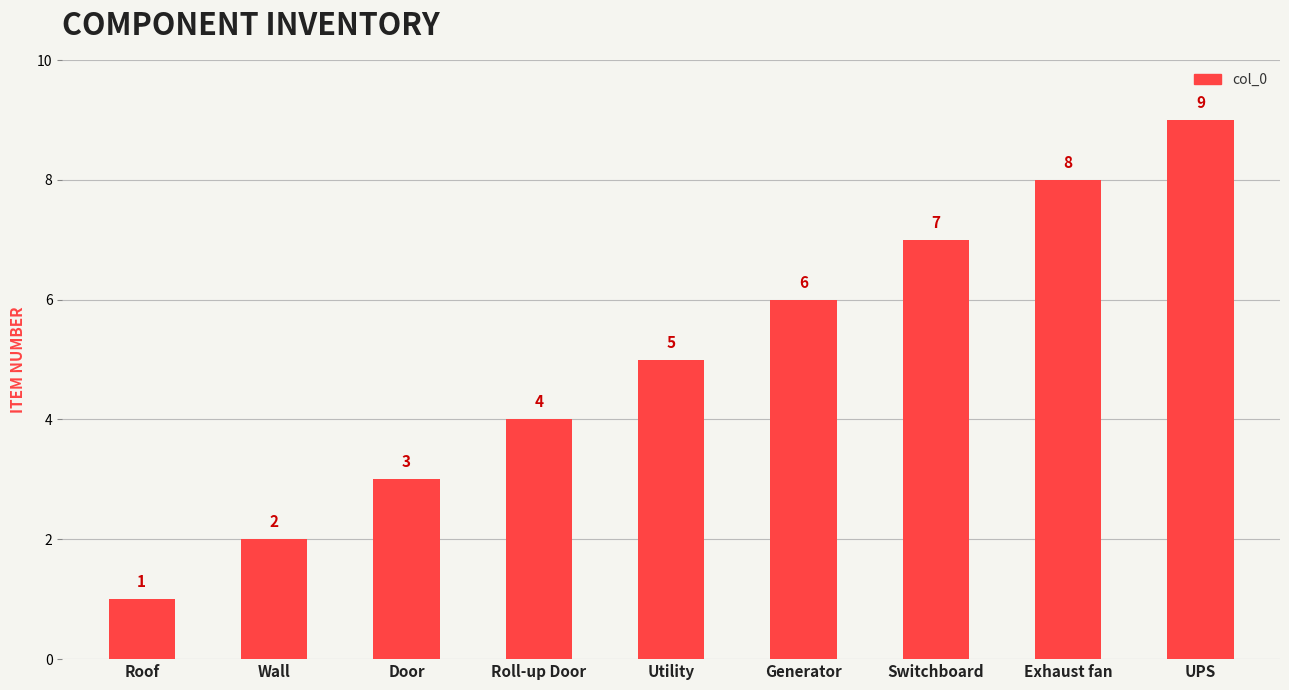

Is it true that the value at Generator is 4?

False